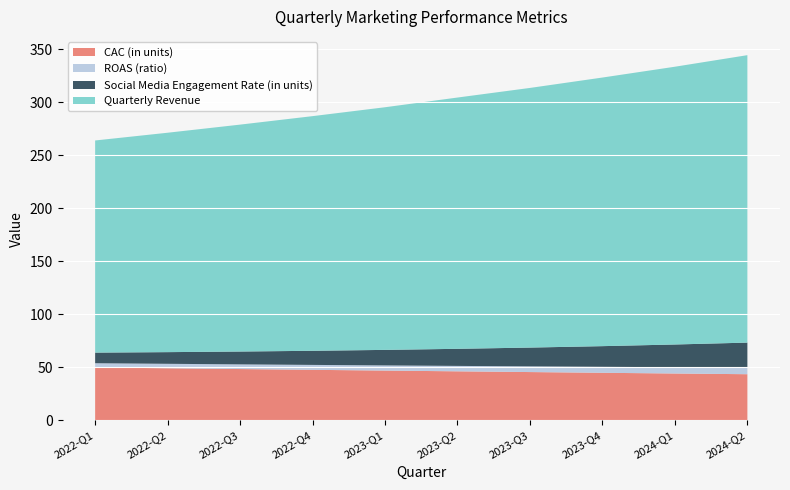

Reading left to right, extract all data points from this chart.

CAC (in units): 50.0	49.2	48.5	47.8	47.1	46.4	45.7	45.0	44.3	43.6
ROAS (ratio): 4.0	4.2	4.4	4.6	4.9	5.1	5.4	5.6	5.9	6.2
Social Media Engagement Rate (in units): 10.0	11.0	12.1	13.3	14.6	16.1	17.7	19.5	21.4	23.6
Quarterly Revenue: 200.0	206.8	213.9	221.2	228.8	236.9	244.8	253.2	261.9	271.0